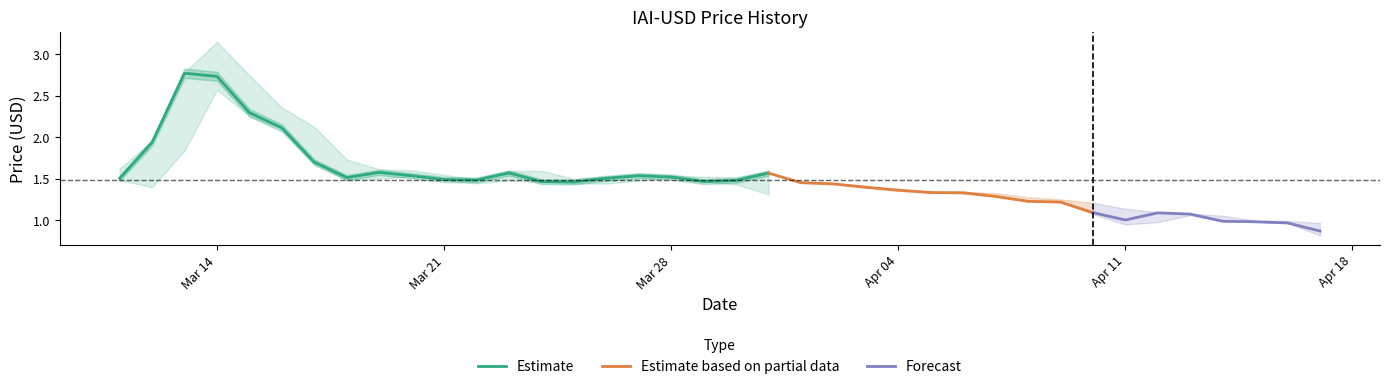

Reading left to right, what are all the values shown in this chart?

Open: 0=1.5	1=1.5	2=1.9	3=2.8	4=2.7	5=2.3	6=2.1	7=1.7	8=1.6	9=1.5	10=1.5	11=1.5	12=1.6	13=1.5	14=1.5	15=1.5	16=1.5	17=1.5	18=1.5	19=1.5	20=1.6	21=1.5	22=1.4	23=1.4	24=1.4	25=1.3	26=1.3	27=1.3	28=1.2	29=1.2	30=1.1	31=1.0	32=1.1	33=1.1	34=1.1	35=1.0	36=1.0	37=0.9
Close: 0=1.5	1=1.9	2=2.8	3=2.7	4=2.3	5=2.1	6=1.7	7=1.5	8=1.6	9=1.5	10=1.5	11=1.5	12=1.6	13=1.5	14=1.5	15=1.5	16=1.5	17=1.5	18=1.5	19=1.5	20=1.6	21=1.5	22=1.4	23=1.4	24=1.4	25=1.3	26=1.3	27=1.3	28=1.2	29=1.2	30=1.1	31=1.0	32=1.1	33=1.1	34=1.0	35=1.0	36=1.0	37=0.9
High: 0=1.6	1=2.0	2=2.8	3=3.2	4=2.7	5=2.4	6=2.1	7=1.7	8=1.6	9=1.6	10=1.5	11=1.5	12=1.6	13=1.6	14=1.5	15=1.5	16=1.5	17=1.5	18=1.5	19=1.5	20=1.6	21=1.6	22=1.5	23=1.4	24=1.4	25=1.4	26=1.4	27=1.3	28=1.3	29=1.3	30=1.2	31=1.1	32=1.1	33=1.1	34=1.1	35=1.0	36=1.0	37=1.0
Low: 0=1.5	1=1.4	2=1.8	3=2.6	4=2.3	5=2.1	6=1.7	7=1.5	8=1.5	9=1.5	10=1.5	11=1.4	12=1.5	13=1.5	14=1.4	15=1.4	16=1.5	17=1.5	18=1.5	19=1.4	20=1.3	21=1.4	22=1.4	23=1.4	24=1.3	25=1.3	26=1.3	27=1.3	28=1.2	29=1.2	30=1.1	31=0.9	32=1.0	33=1.1	34=1.0	35=1.0	36=1.0	37=0.8